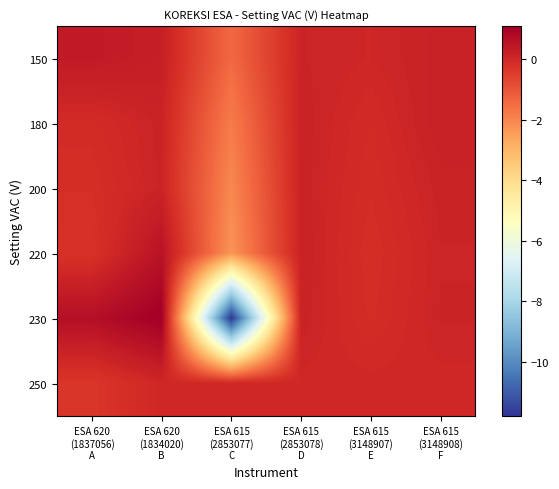

Which label corresponds to the smallest value in the chart?

ESA 615
(2853077)
C